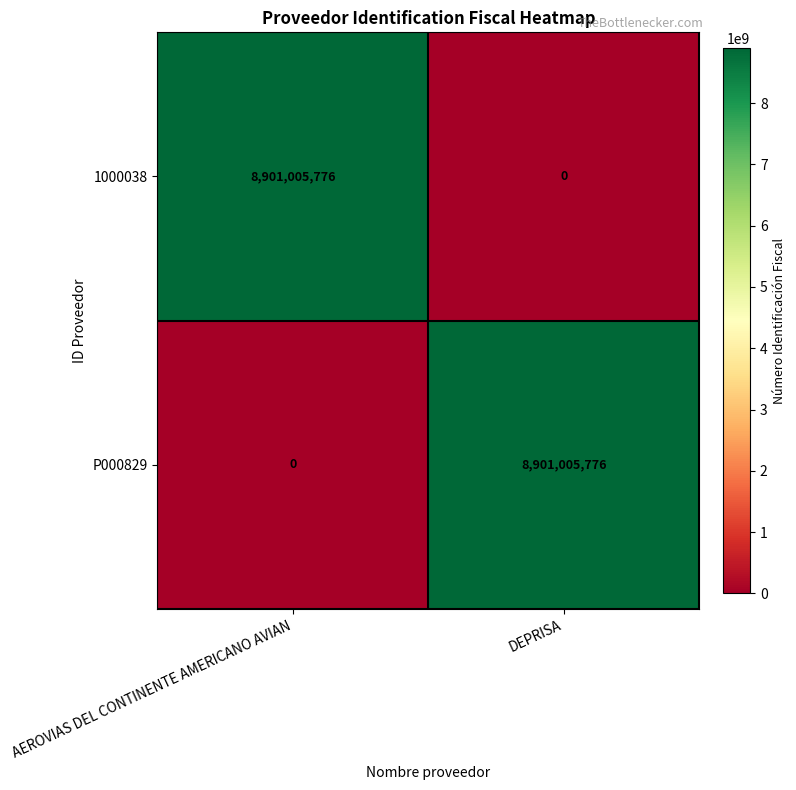

Rank the categories by 1000038 value from highest to lowest.

AEROVIAS DEL CONTINENTE AMERICANO AVIAN, DEPRISA